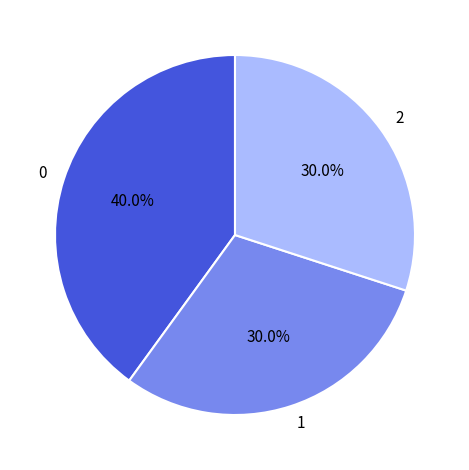

The 0 slice represents 31% of the pie. True or false?

False